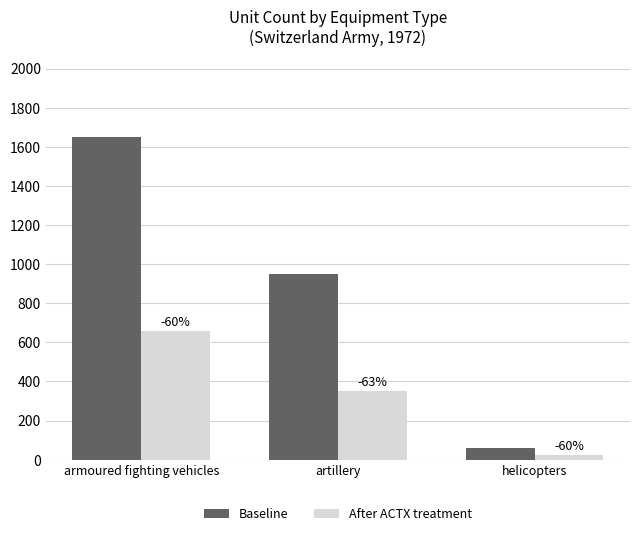

What is the difference between the Baseline values at helicopters and artillery?

890